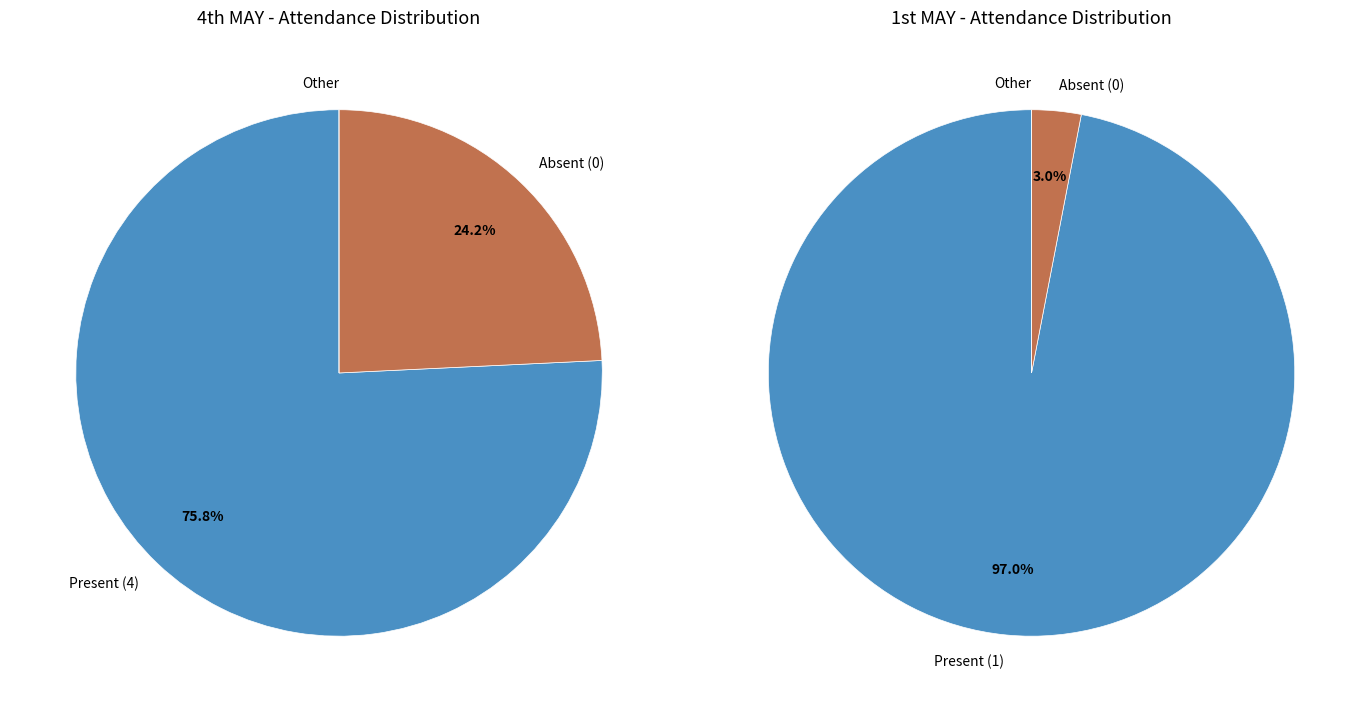

True or false: MRINAL DAS accounts for 19% of the total.

False